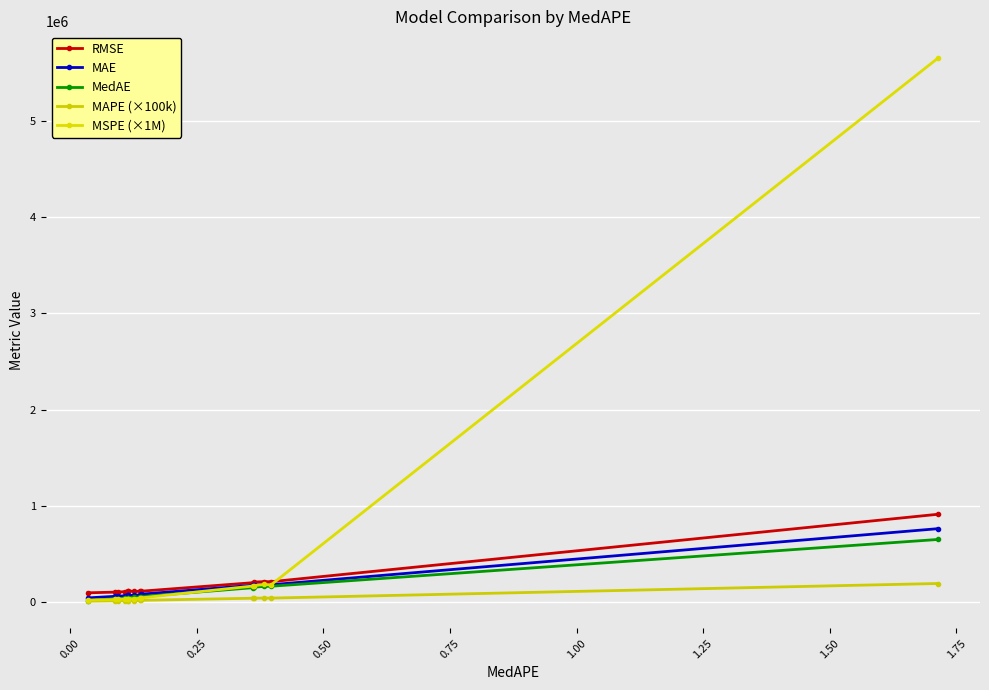

How many lines are shown in the chart?

5